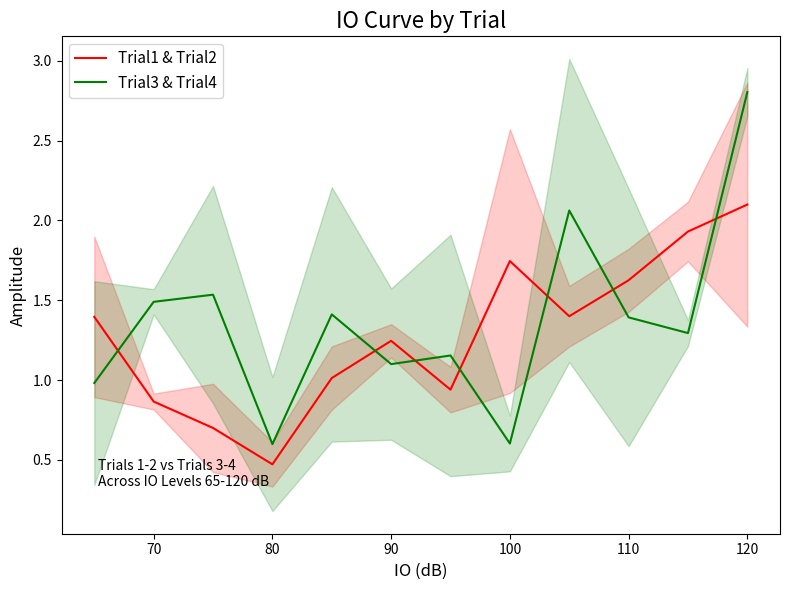

Where is the first local minimum for Trial3 & Trial4?

80